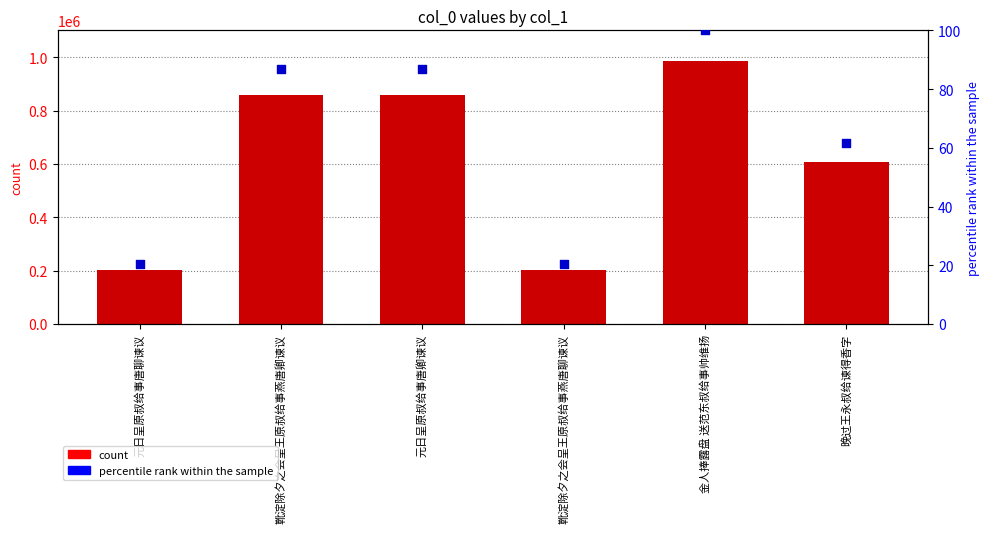

Which series has the largest Y range (max minus min)?

count